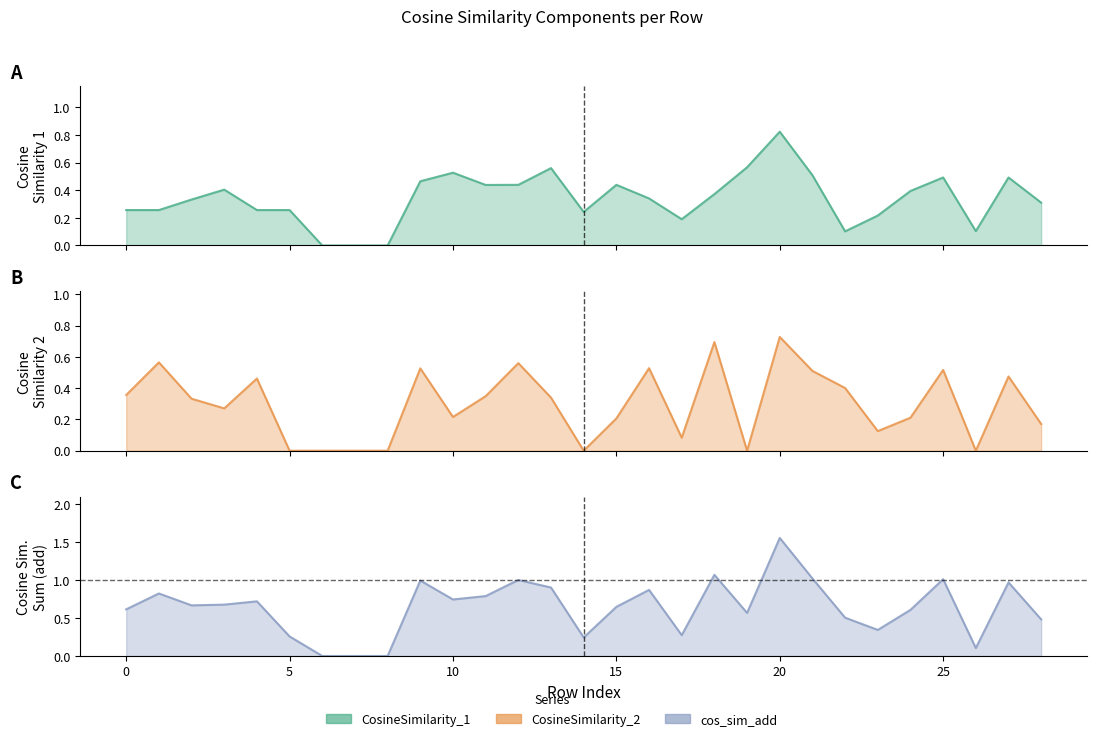

What is the difference between the maximum and minimum values in the CosineSimilarity_1 series?

0.8